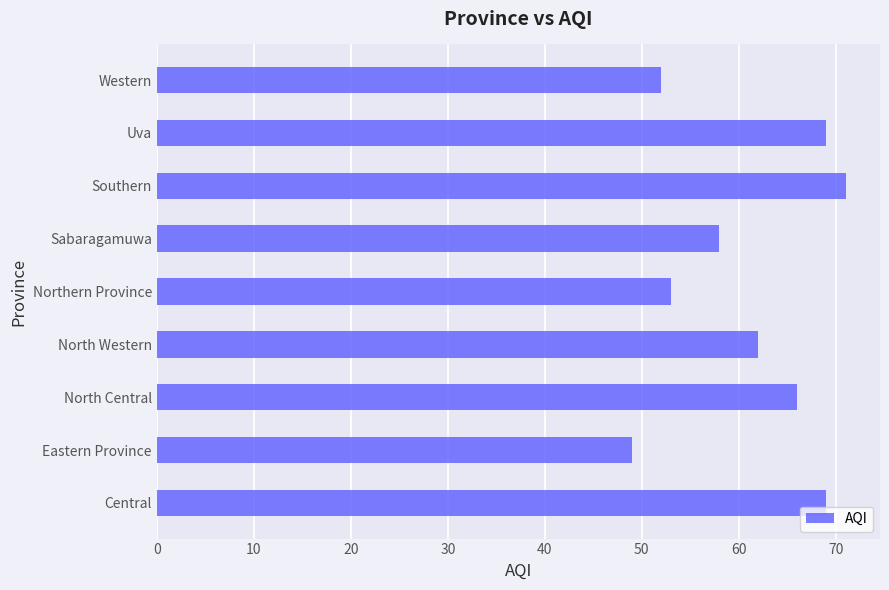

What is the minimum value shown in the chart?

49